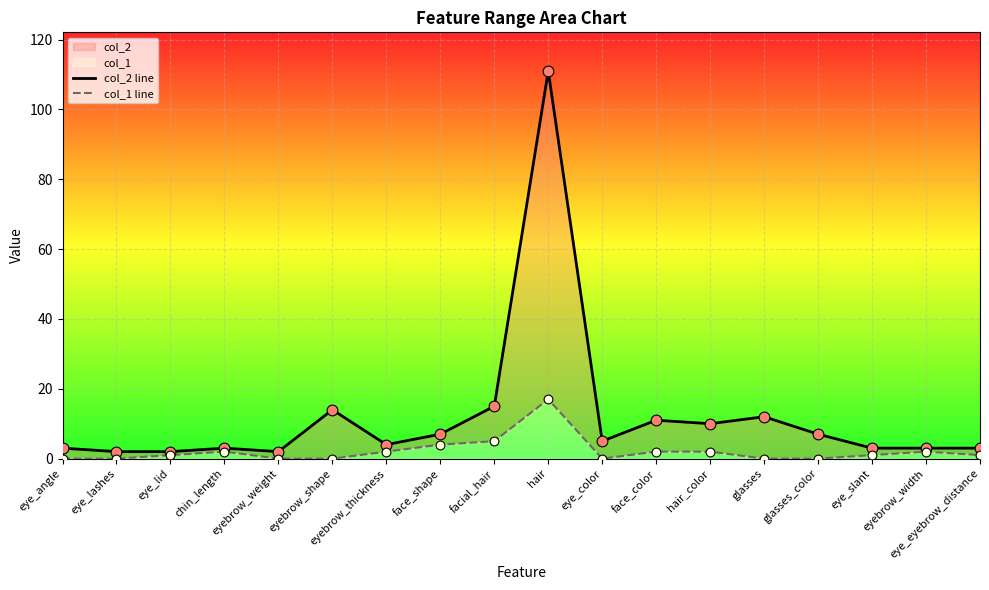

What is the total value across all series at hair_color?

12